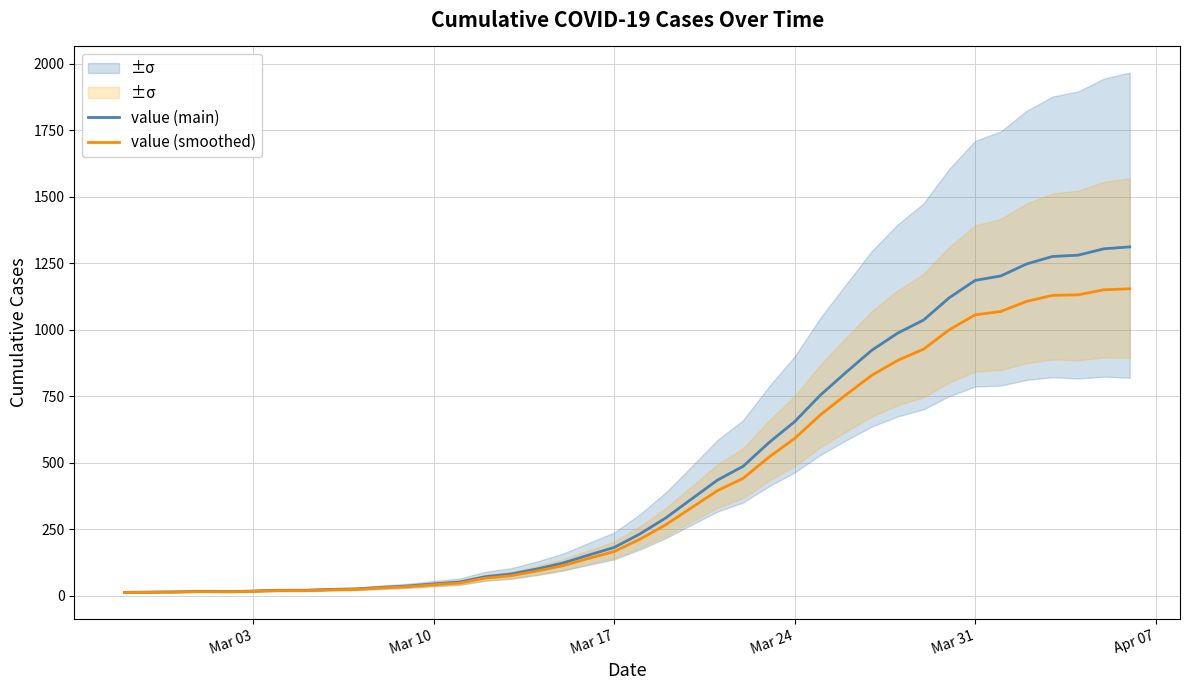

At which label is value (smoothed) closest to 583?

Mar 24